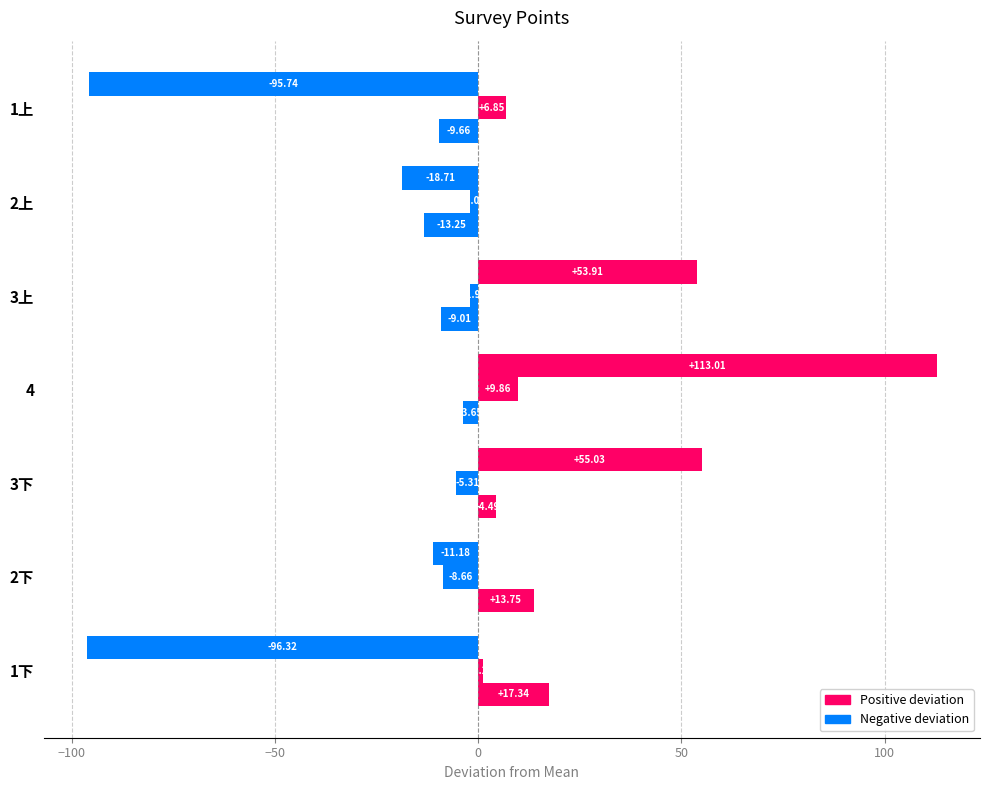

What is the value of the X bar at the 1st from the left?

-96.3